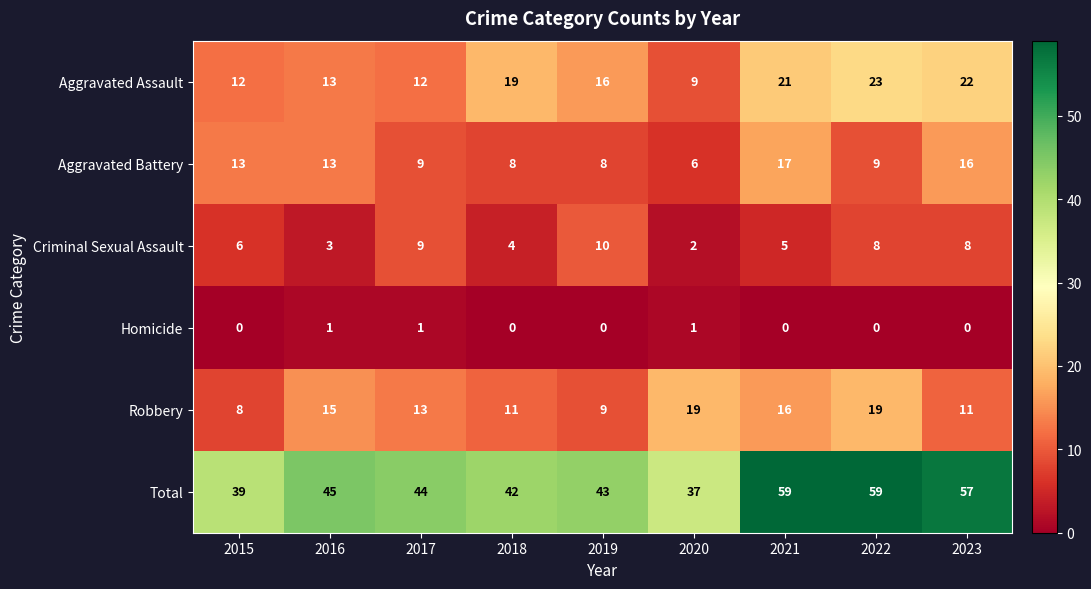

At 2019, list the series in order from largest to smallest.

Total, Aggravated Assault, Criminal Sexual Assault, Robbery, Aggravated Battery, Homicide